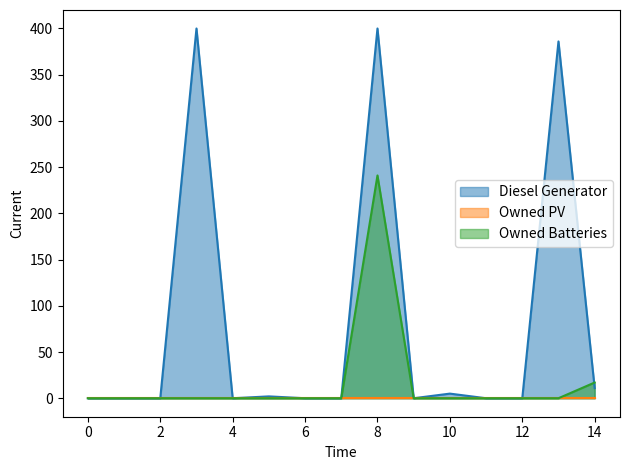

The value of Owned Batteries at 4 is 0. True or false?

True